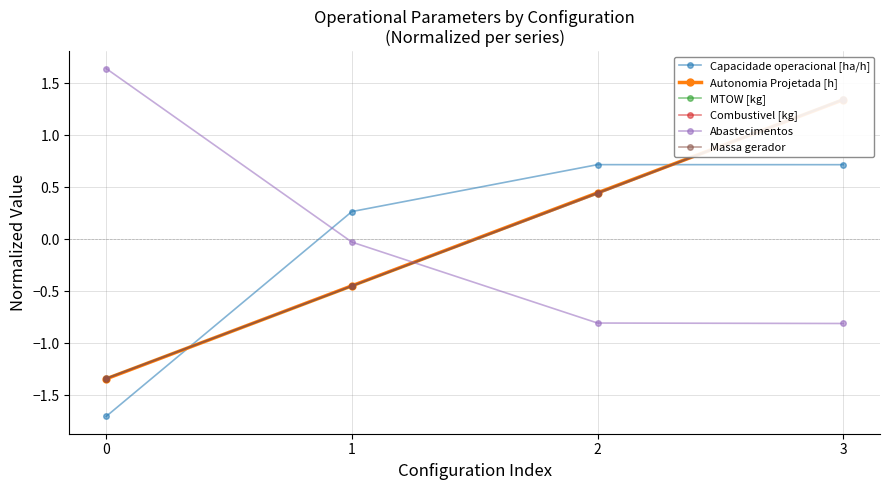

What is the value of the Combustivel [kg] point at the 1st from the left?

-1.3